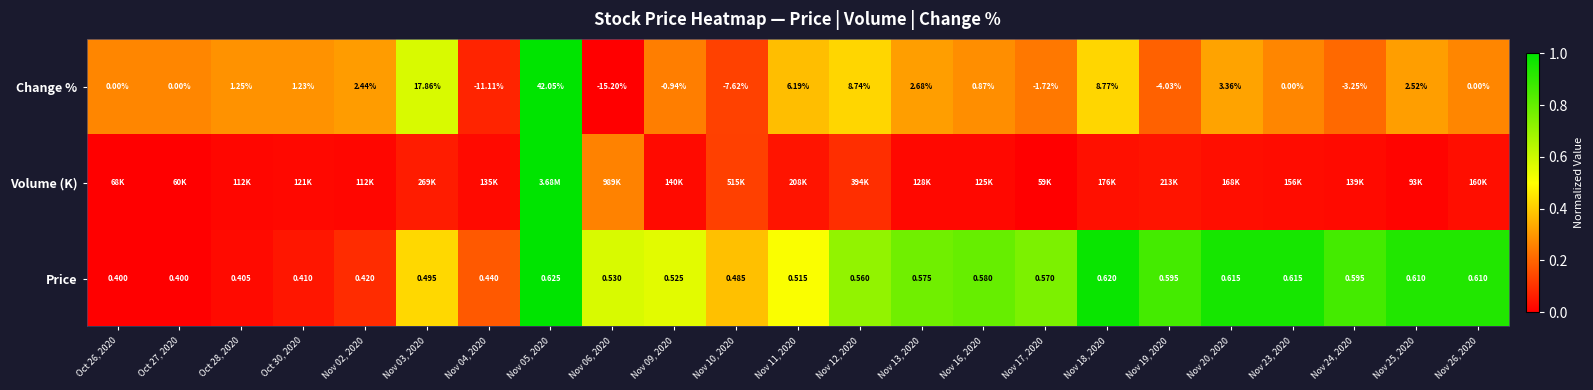

At how many categories does at least one series exceed 0?

23